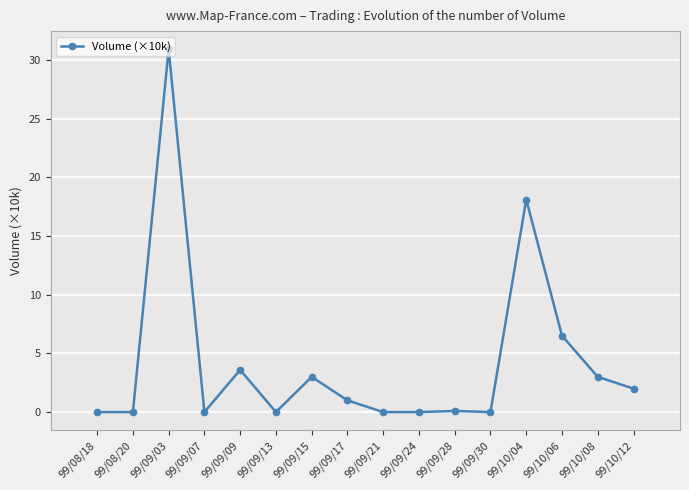

Is it true that the value at 99/08/20 is 0.0?

True